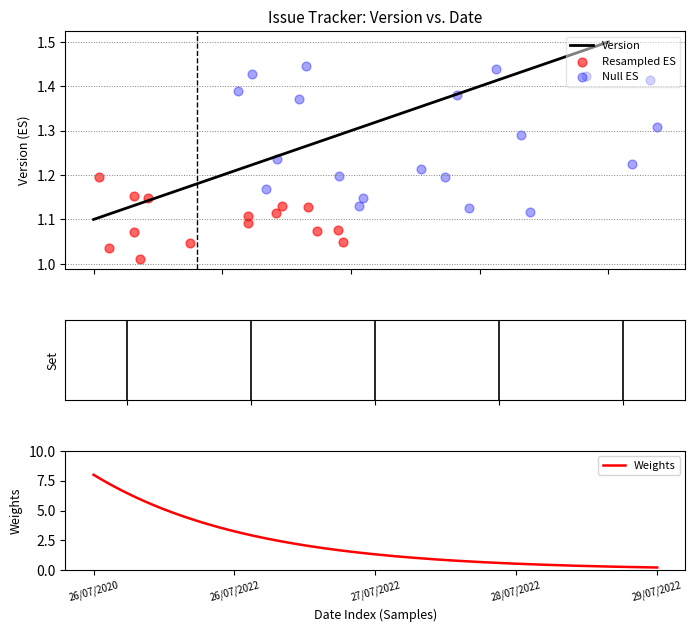

Approximately how many times larger is the value at 27/07/2022 compared to 26/07/2022?

1.1